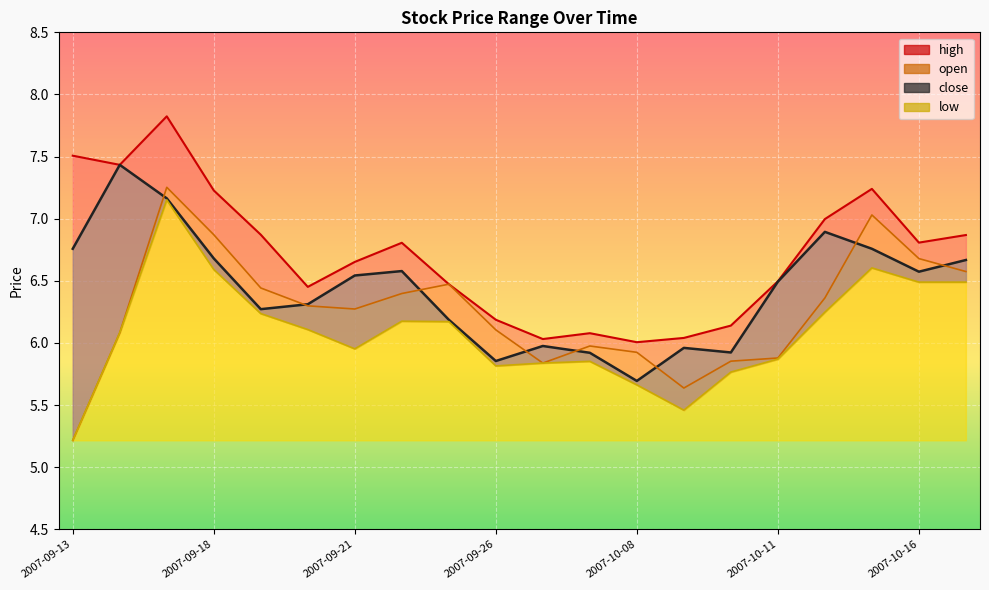

At which category does high reach its first local peak?

2007-09-17